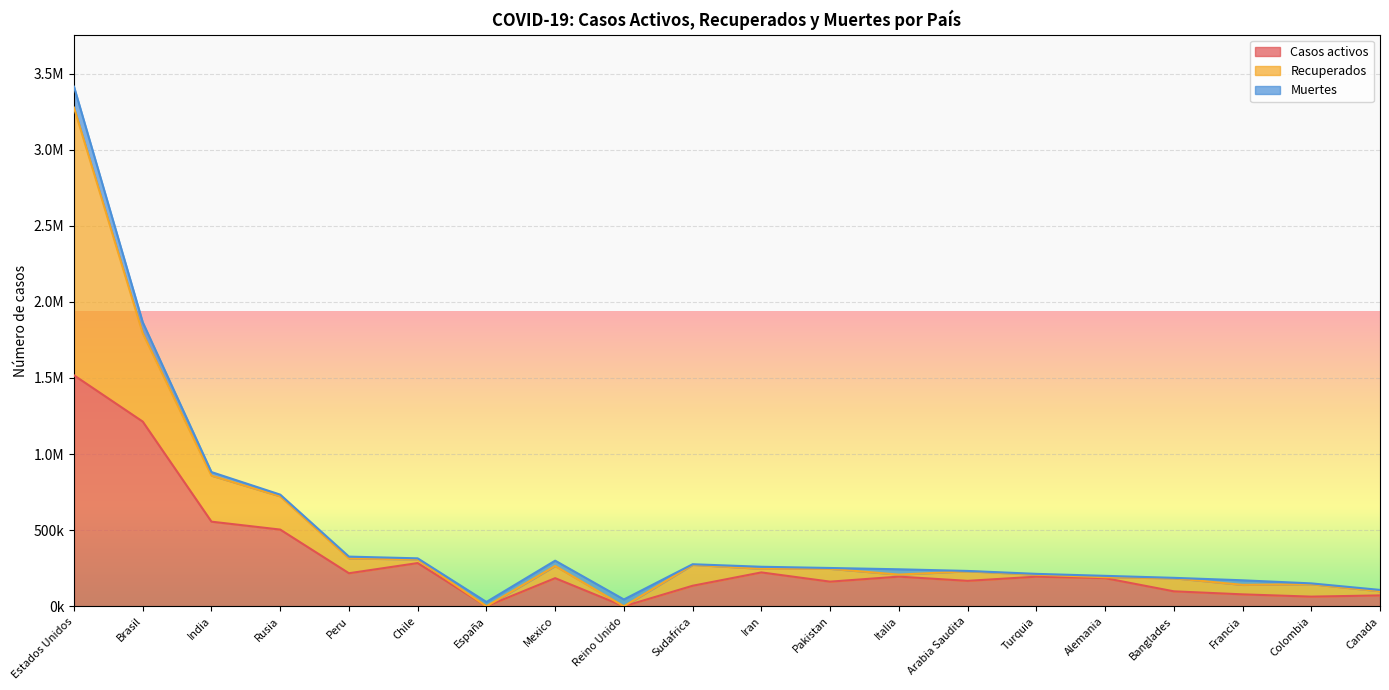

At how many categories does at least one series exceed 1119117?

2